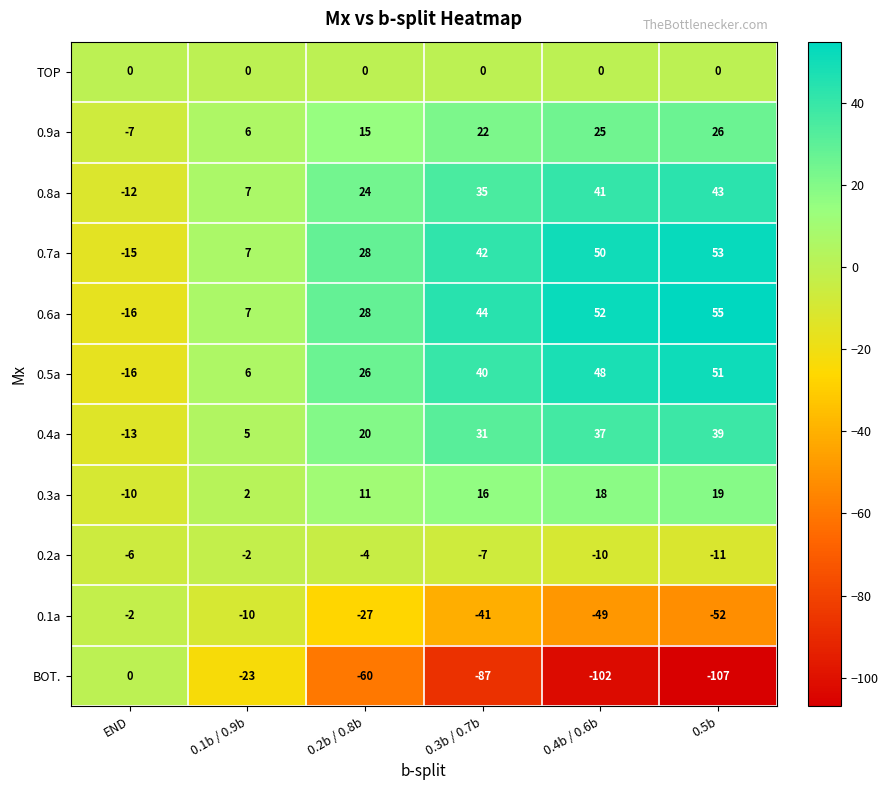

What is the difference between the second highest and second lowest values in the 0.6a series?

45